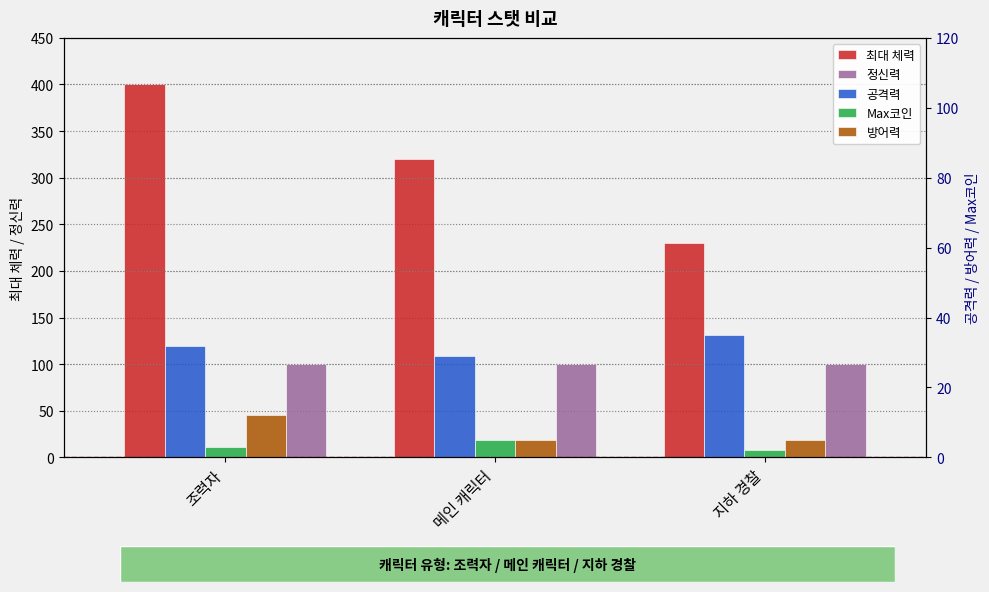

Which label corresponds to the smallest value in the chart?

지하 경찰